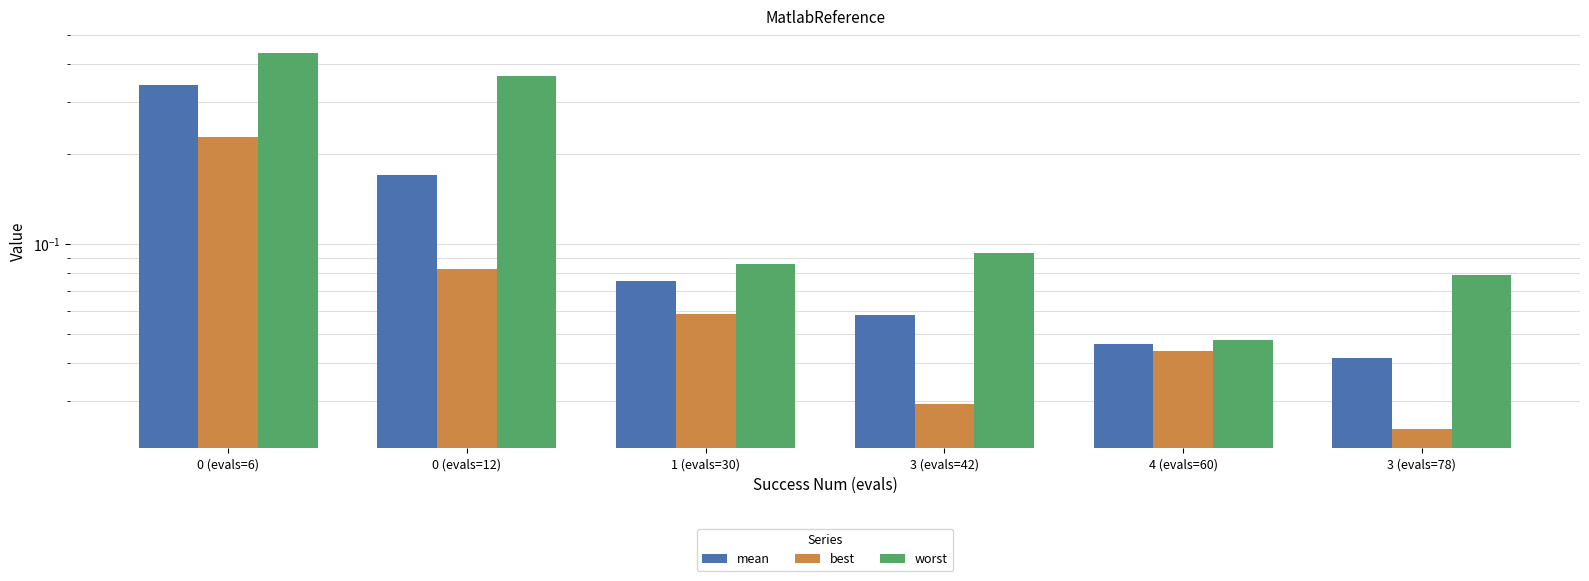

At how many categories does at least one series exceed 0?

6